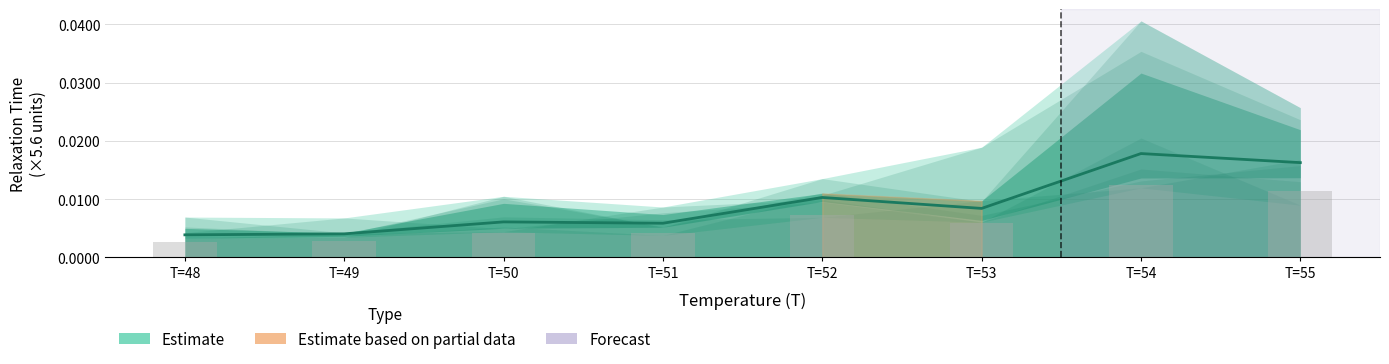

Is it true that Estimate equals 0.0 at T=55?

False